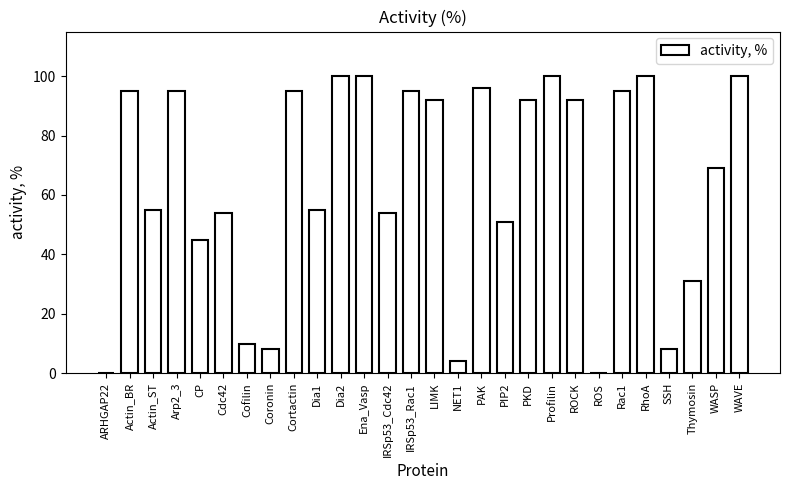

Is it true that the value at Rac1 is 95?

True